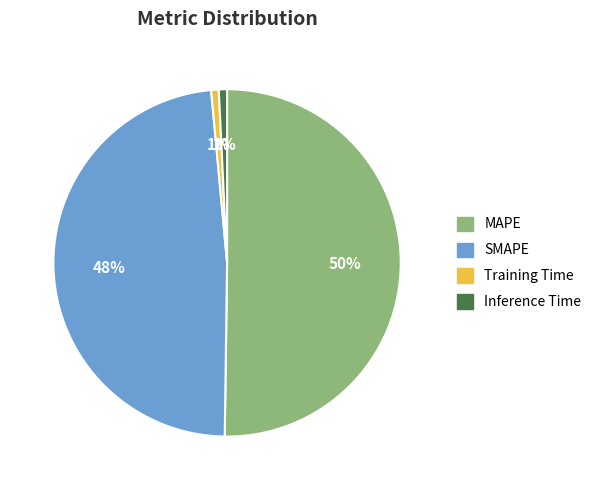

True or false: SMAPE accounts for 48% of the total.

True